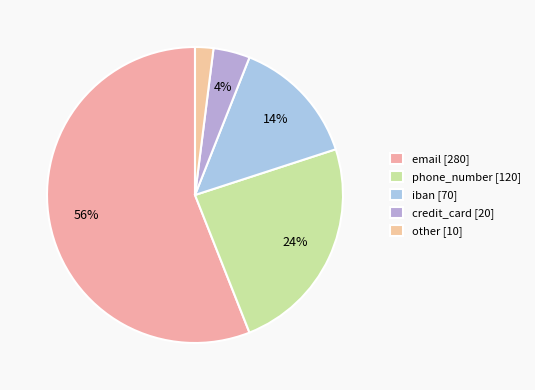

Do iban and credit_card together represent more than half of the pie?

No